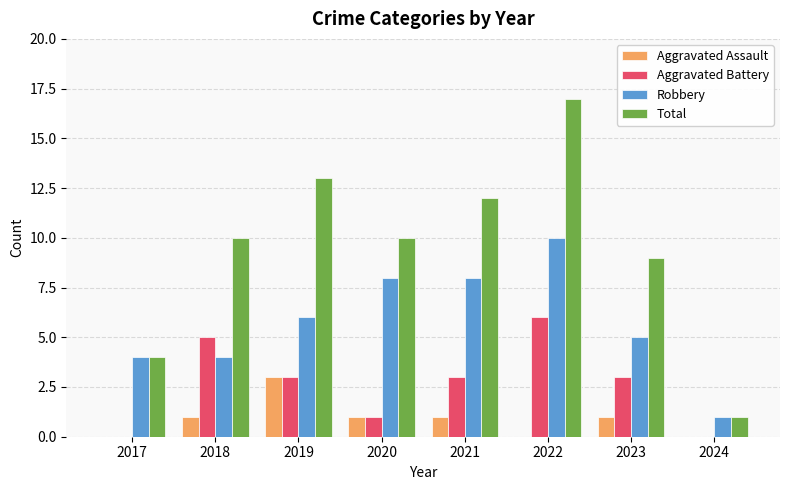

How many groups of bars are there?

8